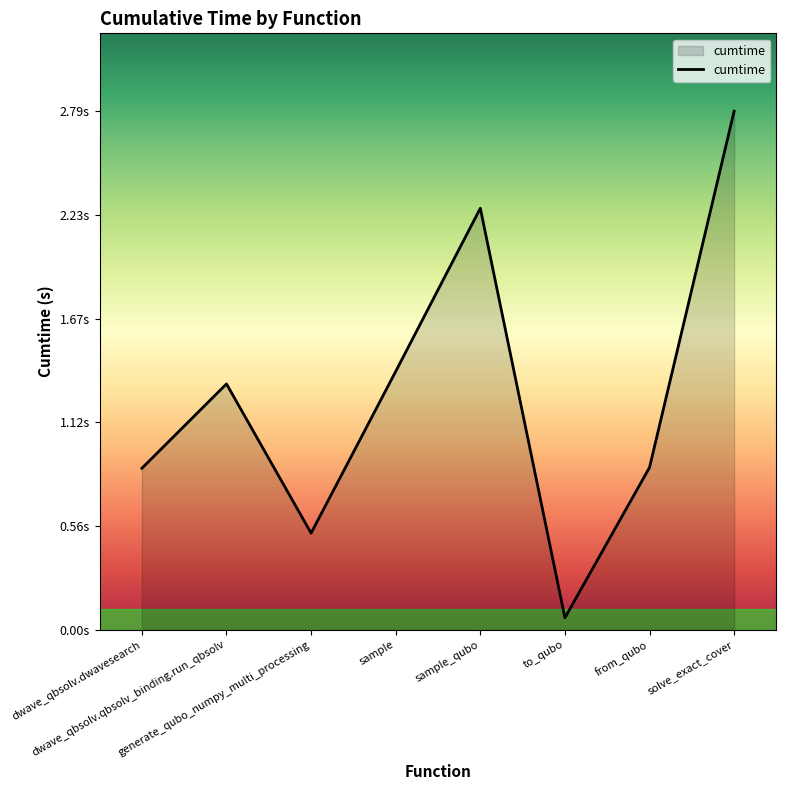

How many interior local peaks (higher than both neighbors) does the data have?

2